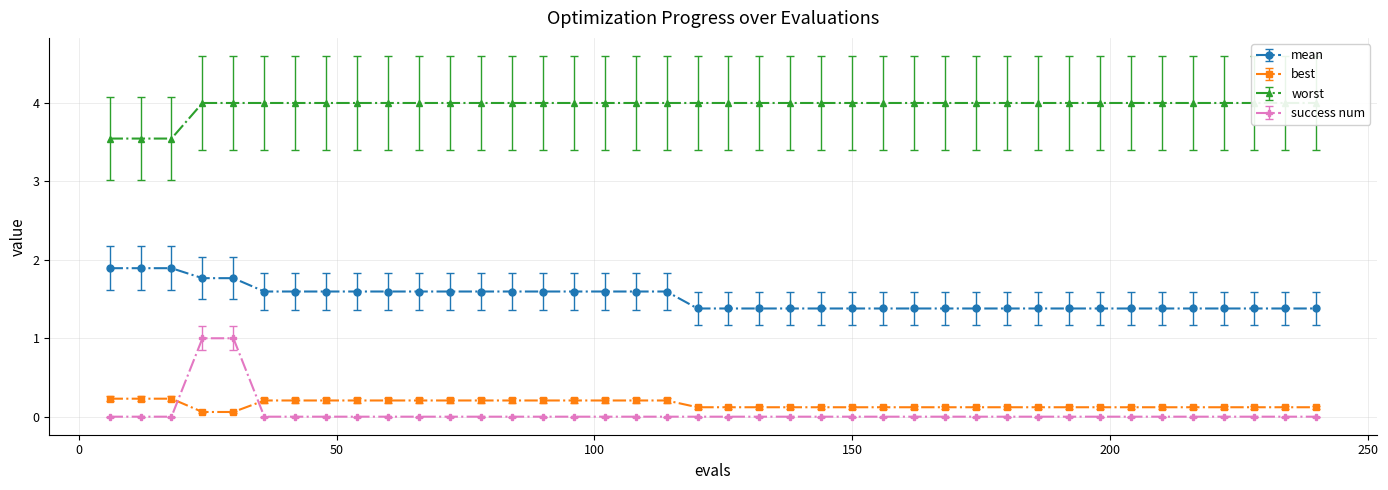

Count the mean values in the range 1 to 2.

40